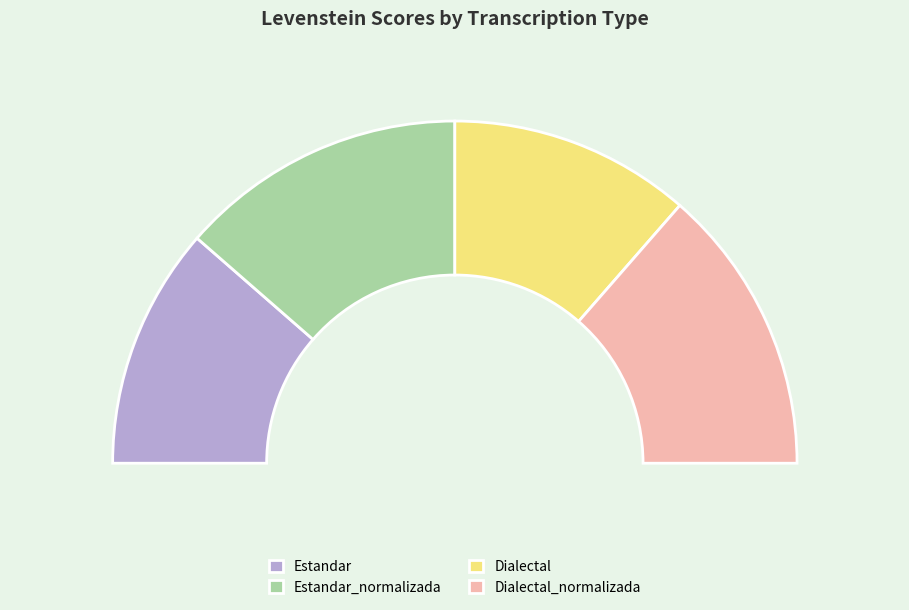

To the nearest percent, what is the average slice percentage?

25%